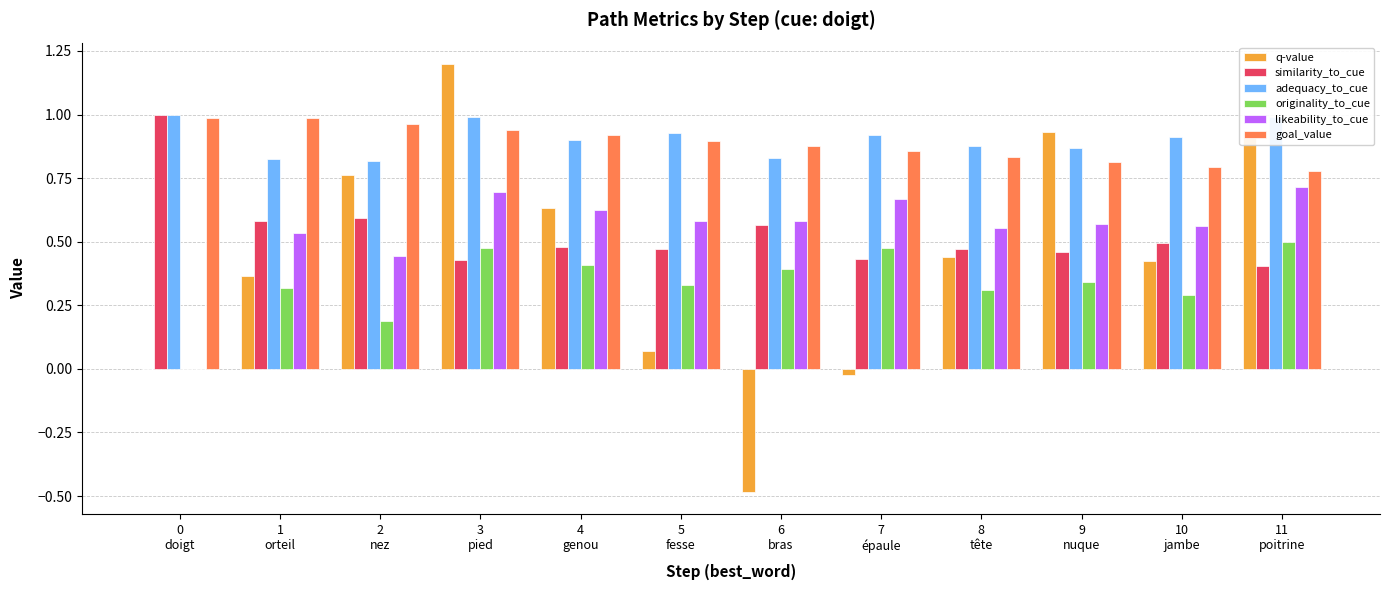

What is the sum of all adequacy_to_cue values?

10.8